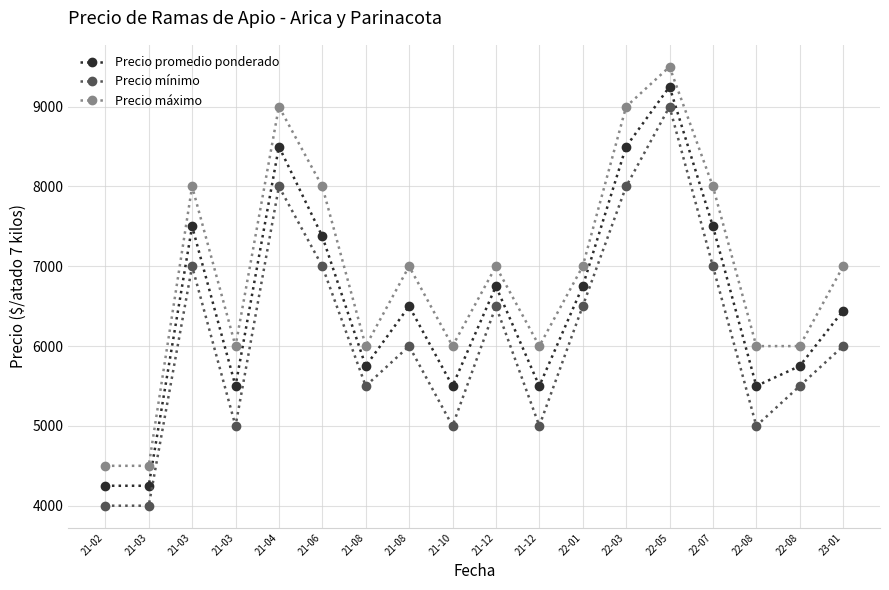

Is this an area chart (filled region under the line)?

No